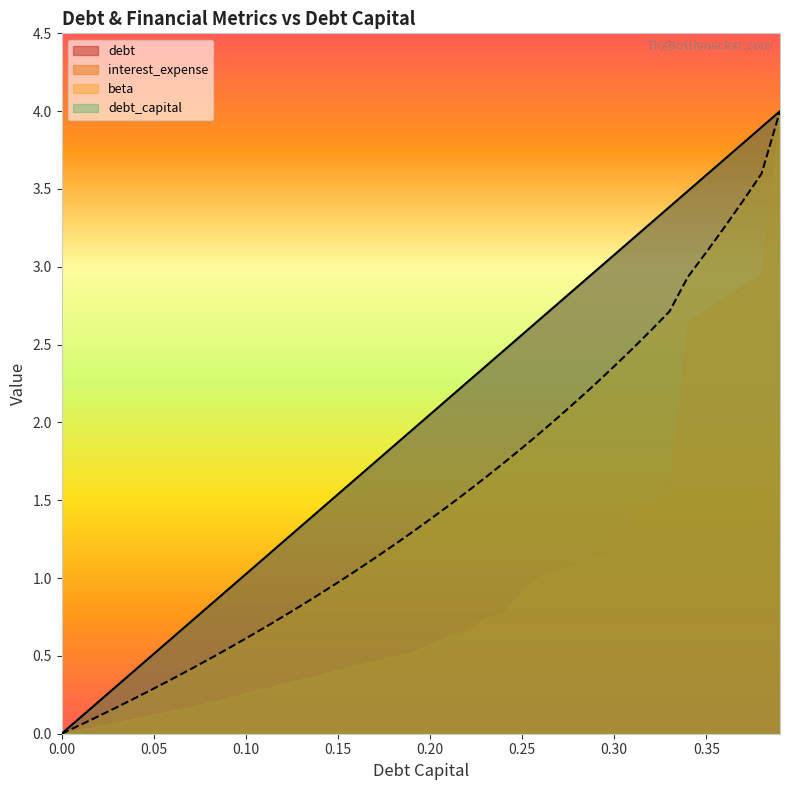

The value of debt_capital at 0.09 is 0.9. True or false?

True